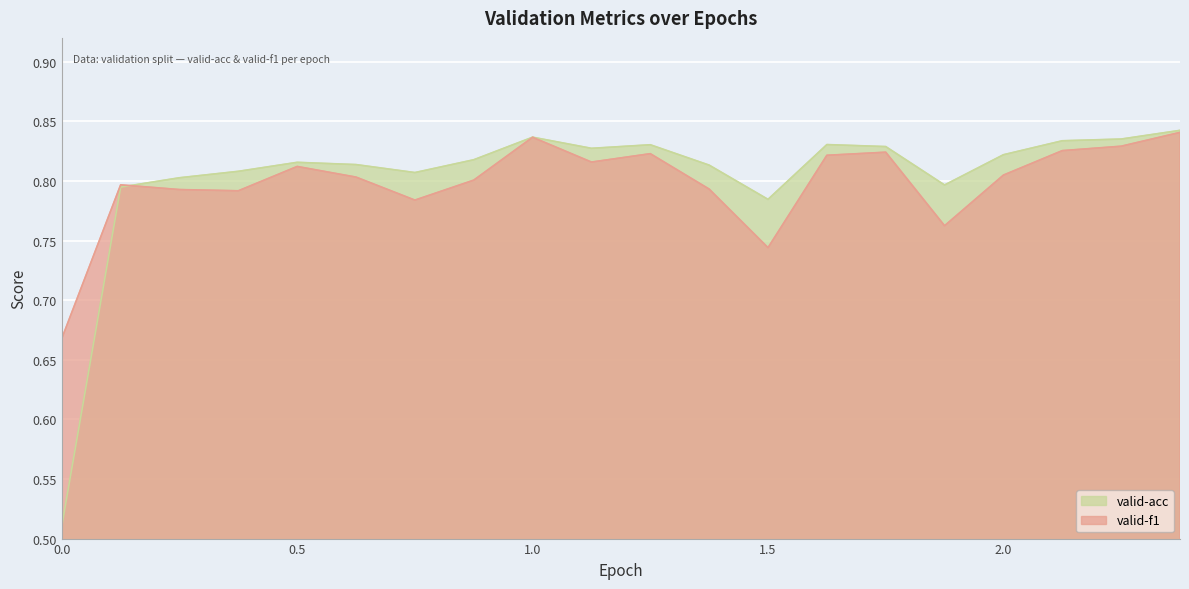

What is the label of the 11th point from the right?

1.125